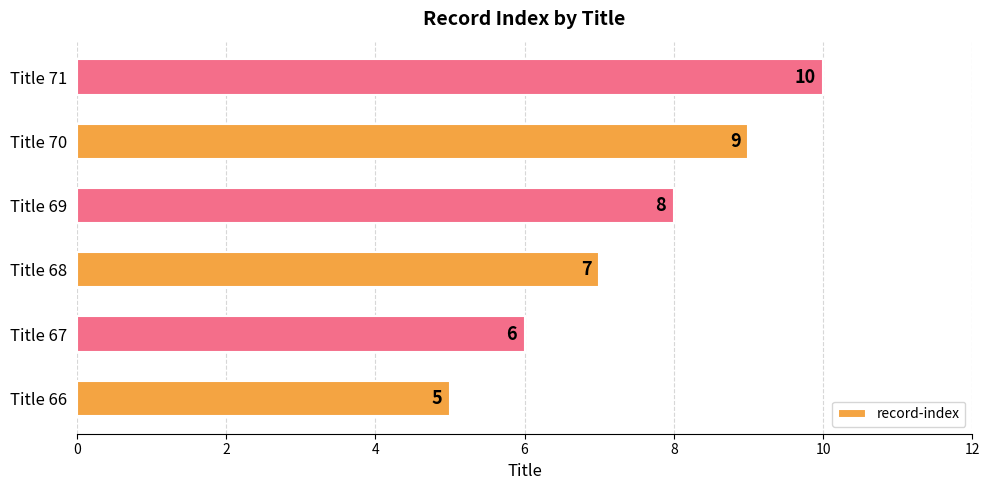

Read the value at Title 68.

7